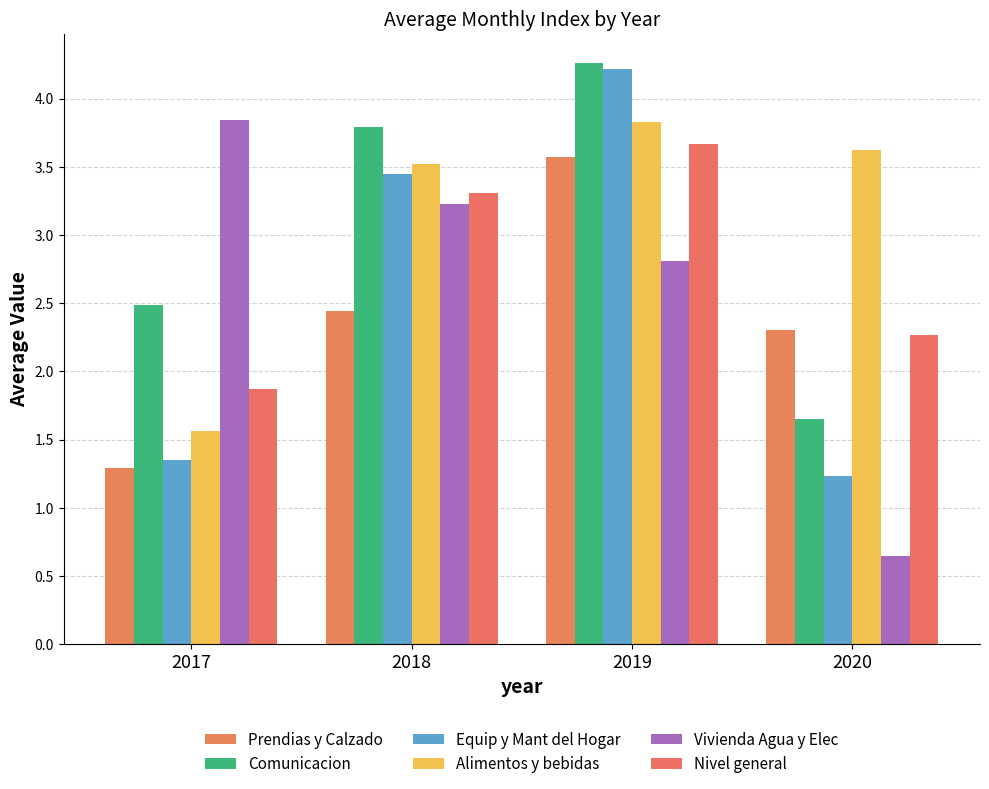

What is the approximate value of Nivel general at 2017?

1.9